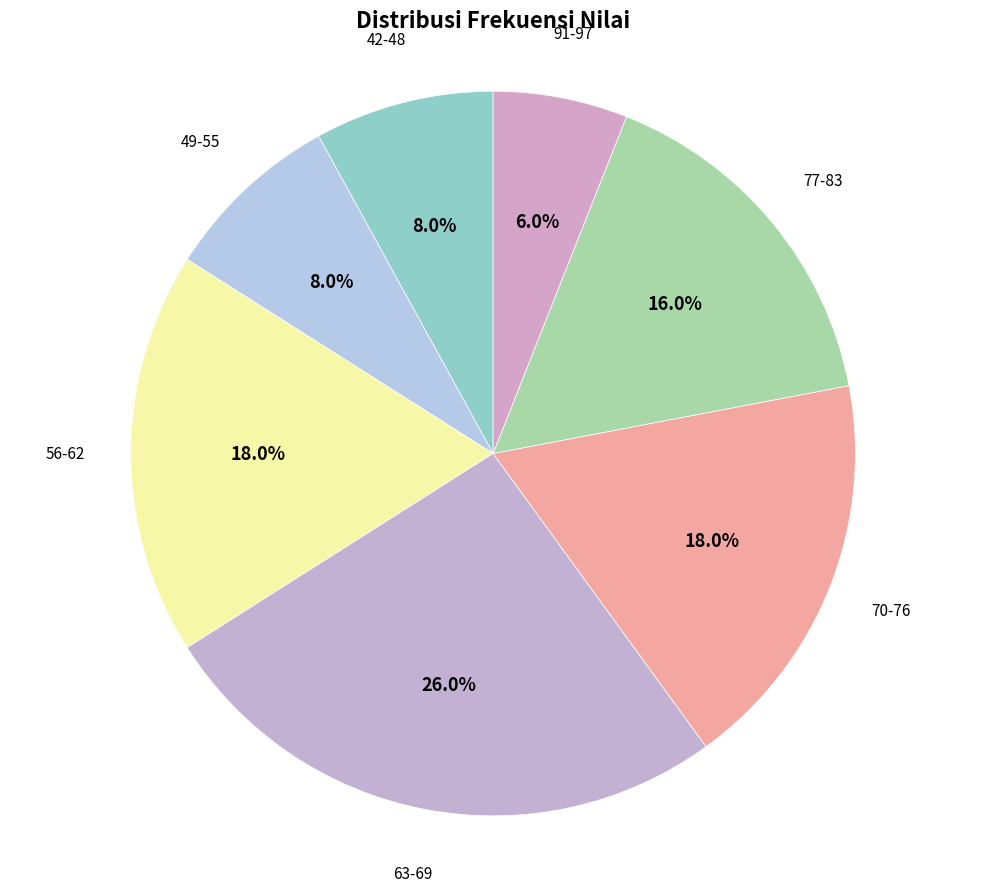

Does any single category account for the majority?

No